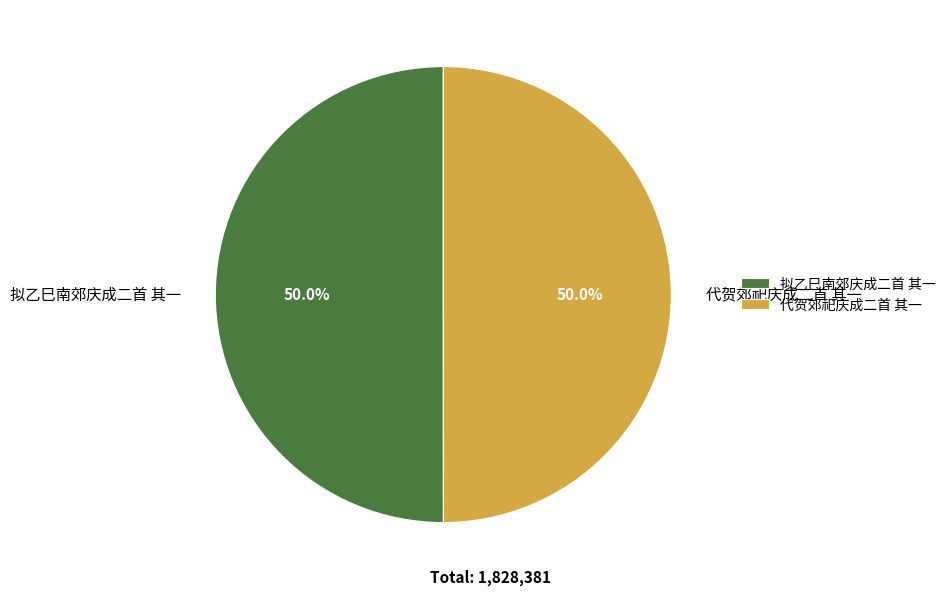

The 代贺郊祀庆成二首 其一 slice represents 58% of the pie. True or false?

False